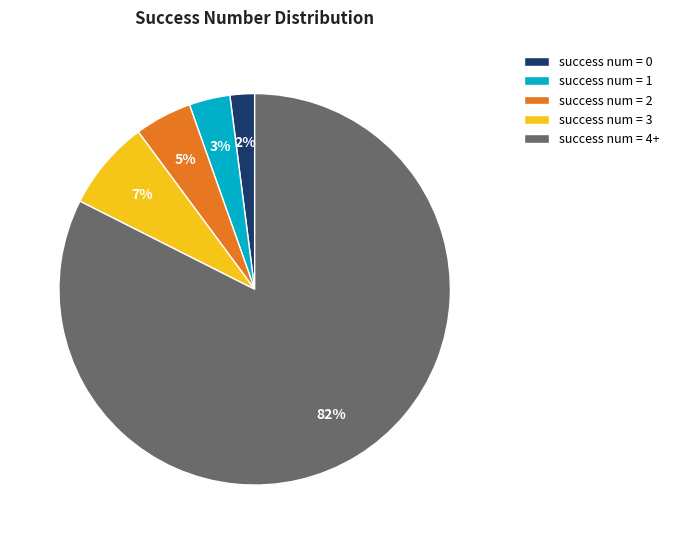

What percentage is the success num = 2 slice, to the nearest percent?

5%